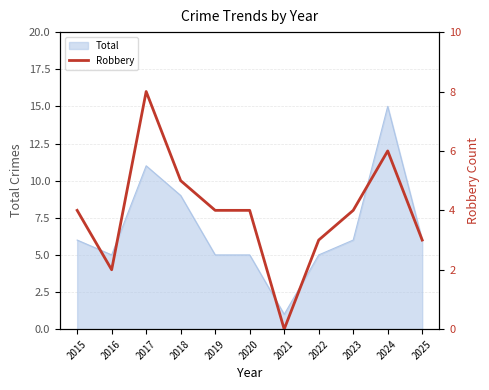

Reading left to right, transcribe all the data shown in this chart.

2015=4	2016=2	2017=8	2018=5	2019=4	2020=4	2021=0	2022=3	2023=4	2024=6	2025=3